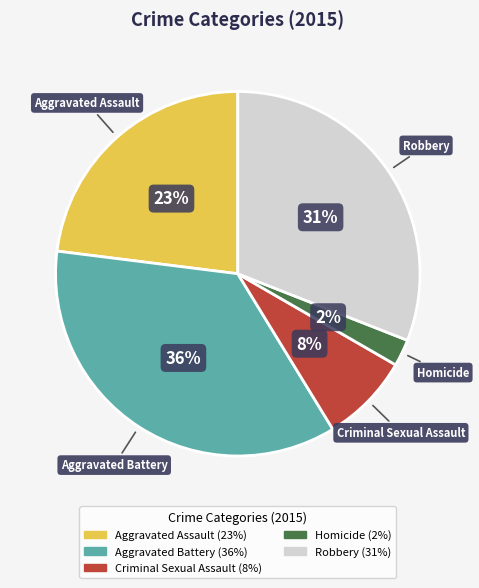

Which category has the smallest portion of the pie?

Homicide